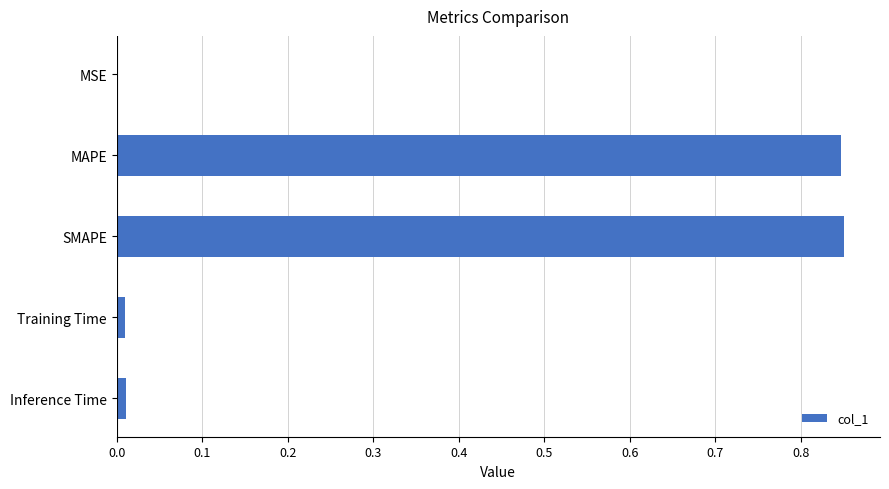

The chart shows a value of 0.0 at MSE. True or false?

True